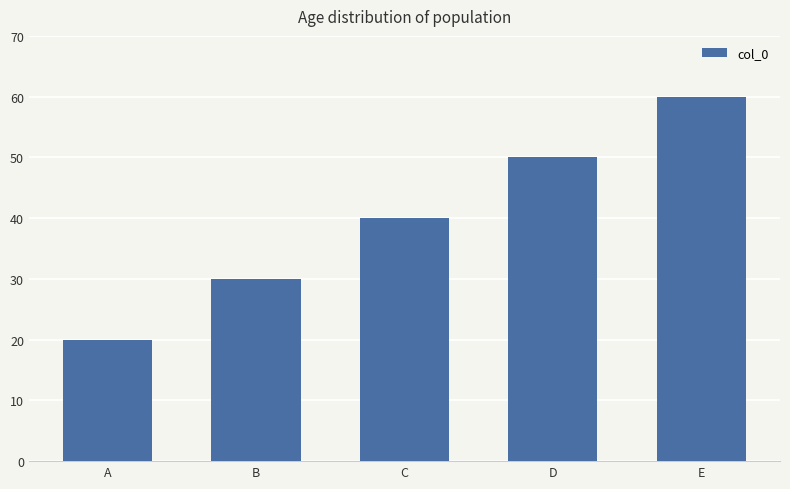

List the labels in order of value, smallest first.

A, B, C, D, E